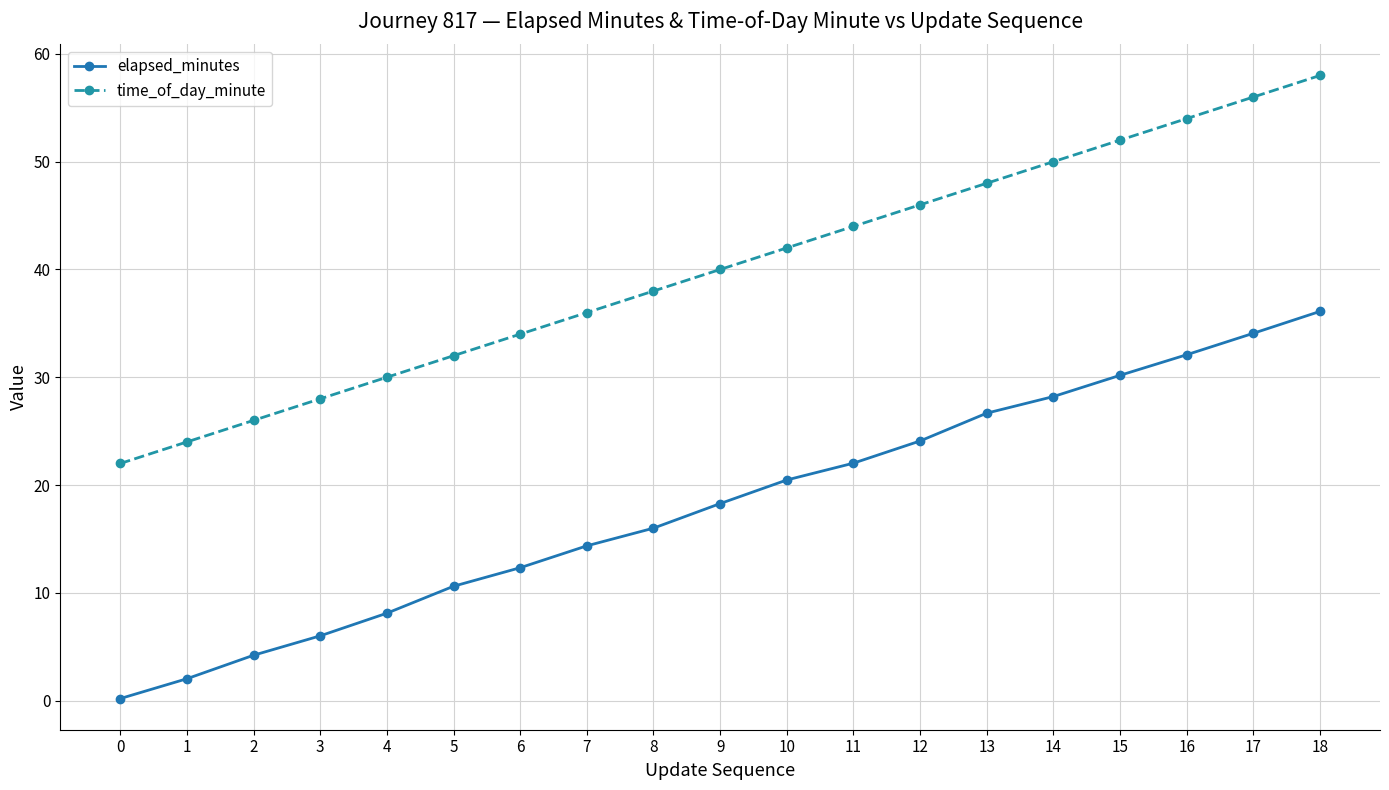

What is the lowest value of the time_of_day_minute series?

22.0